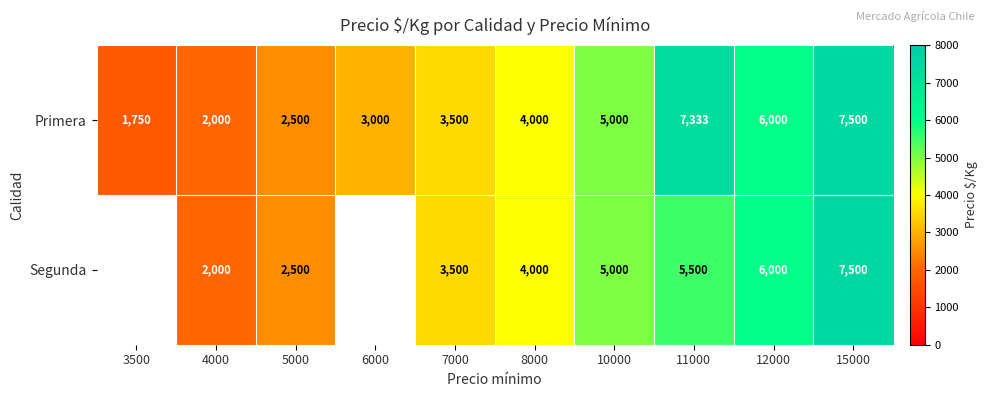

Where is Primera nearest to the value 4625?

10000